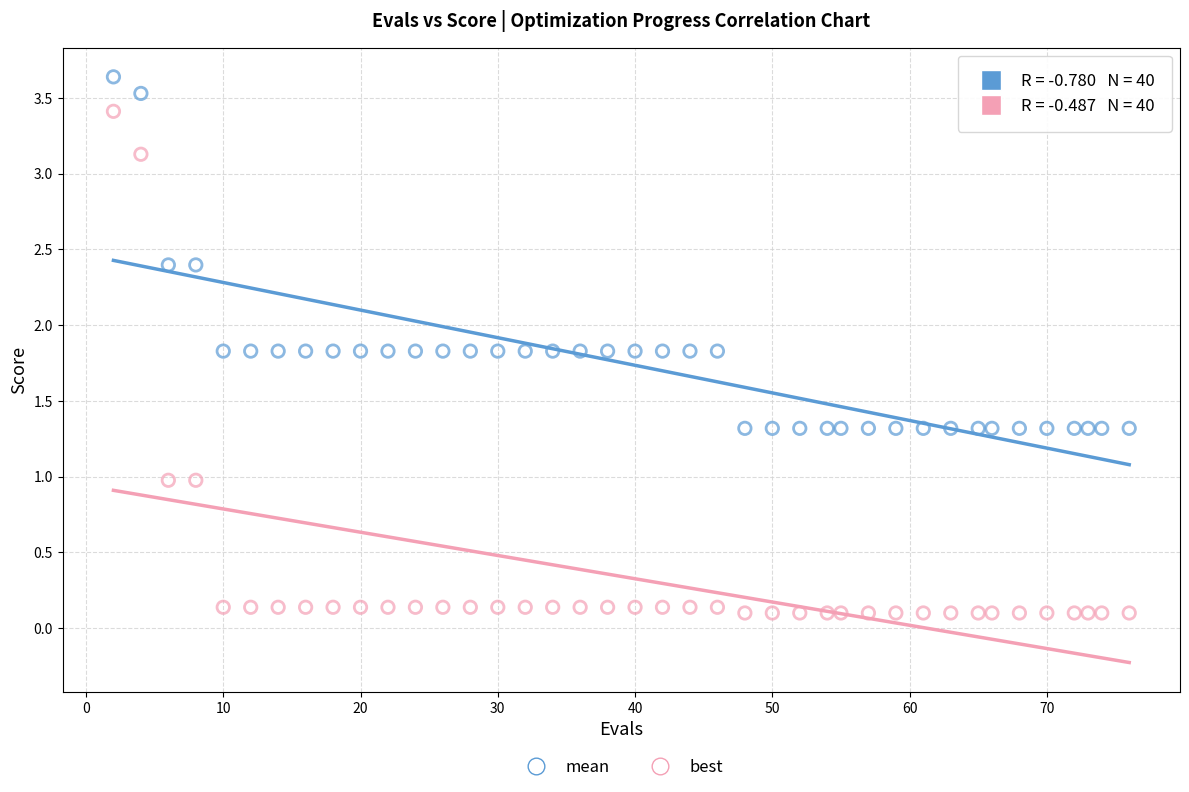

Across all data points, what is the range of Y values (max minus min)?

3.5